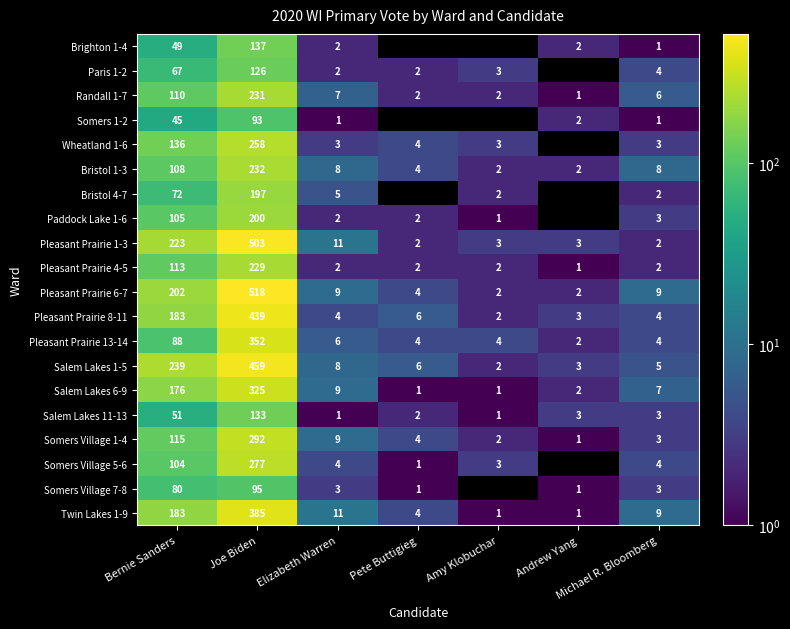

Between Bernie Sanders and Michael R. Bloomberg, which series saw the biggest shift?

Salem Lakes 1-5